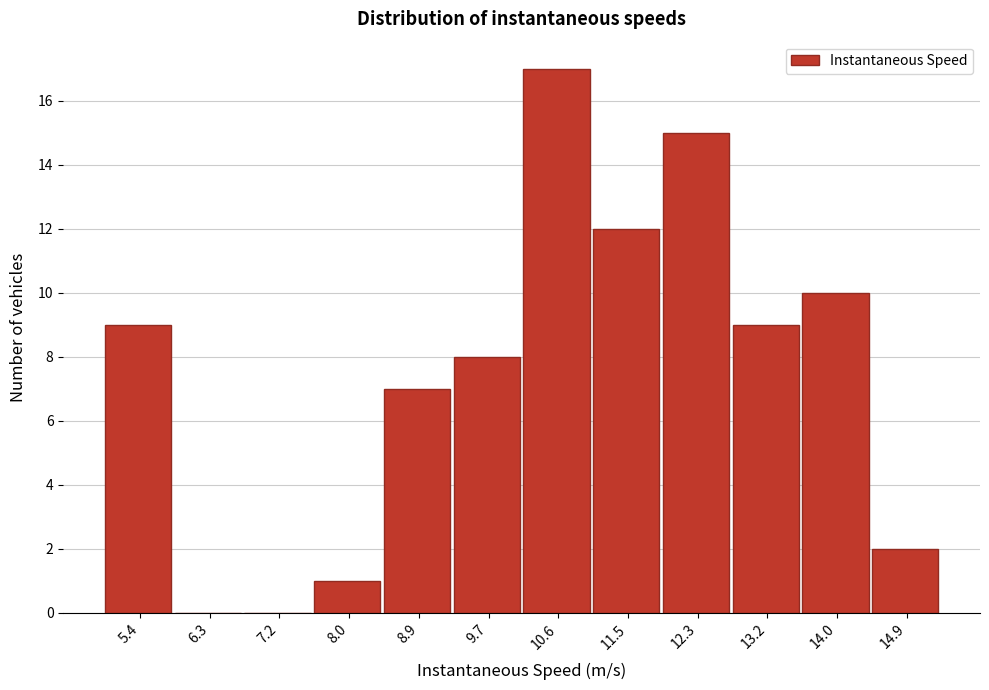

How tall is the bar that spans 9.3 to 10.2 on the x-axis? Neither the bar edges nor the heights are printed on the chart, so give them approximately, as read against the axes.

8